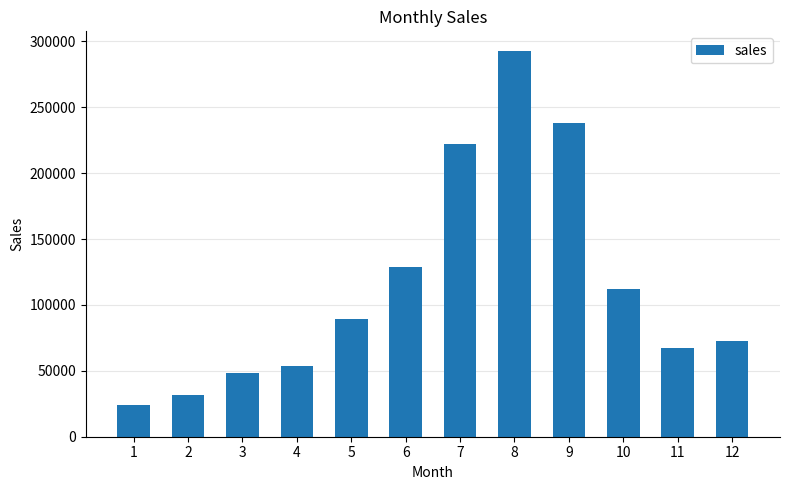

The chart shows a value of 293000 at 8. True or false?

True